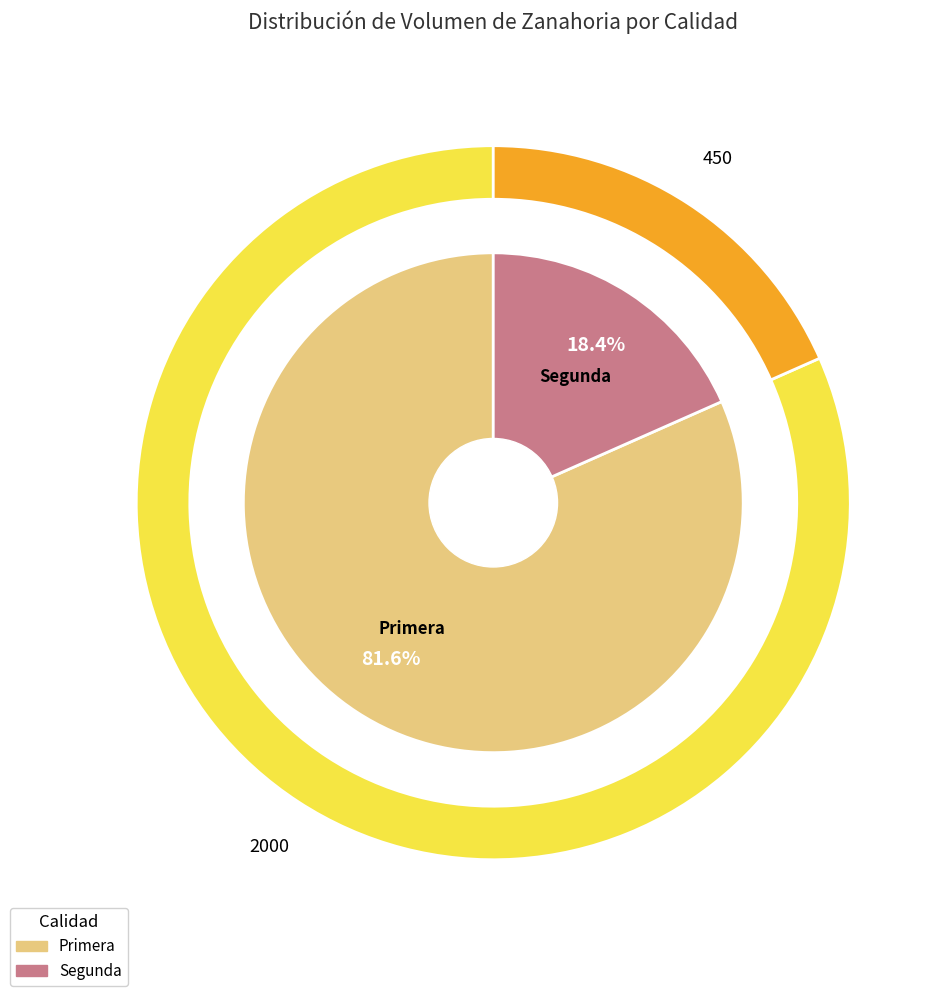

To the nearest percent, what is the difference between the Primera and Segunda slice percentages?

63%